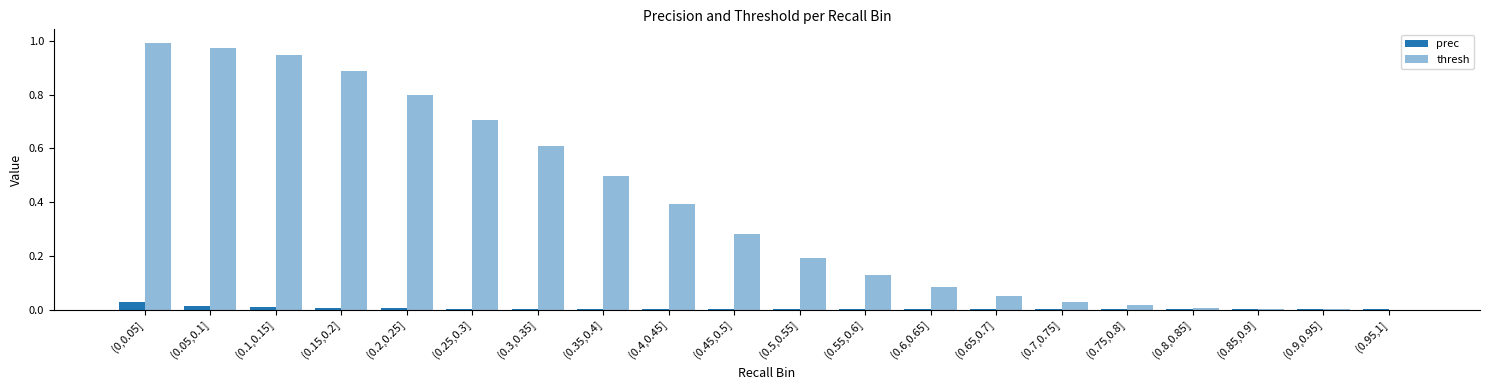

The value of thresh at (0.95,1] is 0.0. True or false?

True